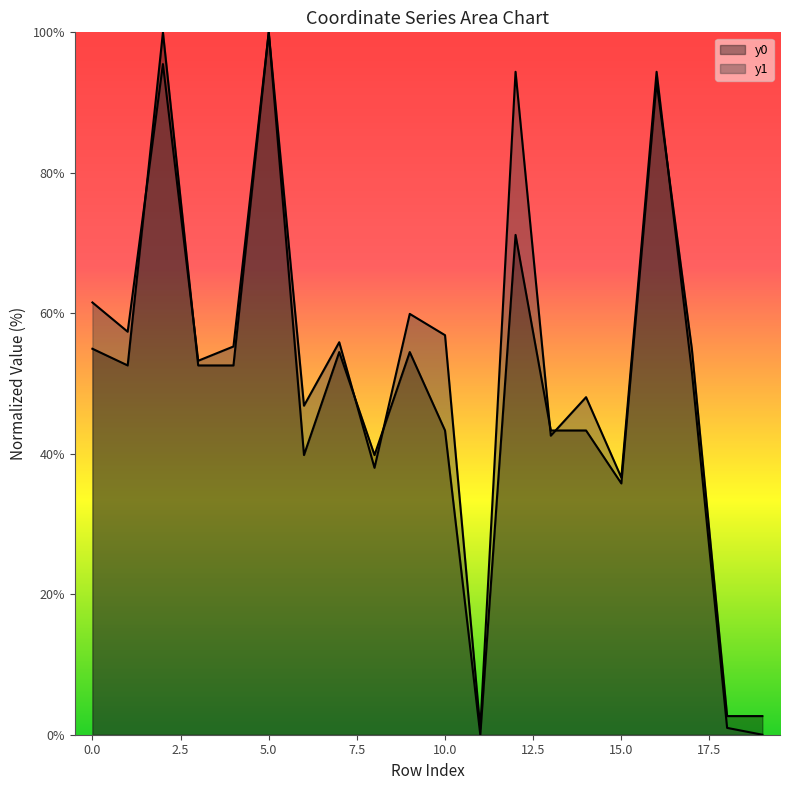

What are all the series names shown in the legend?

y0, y1